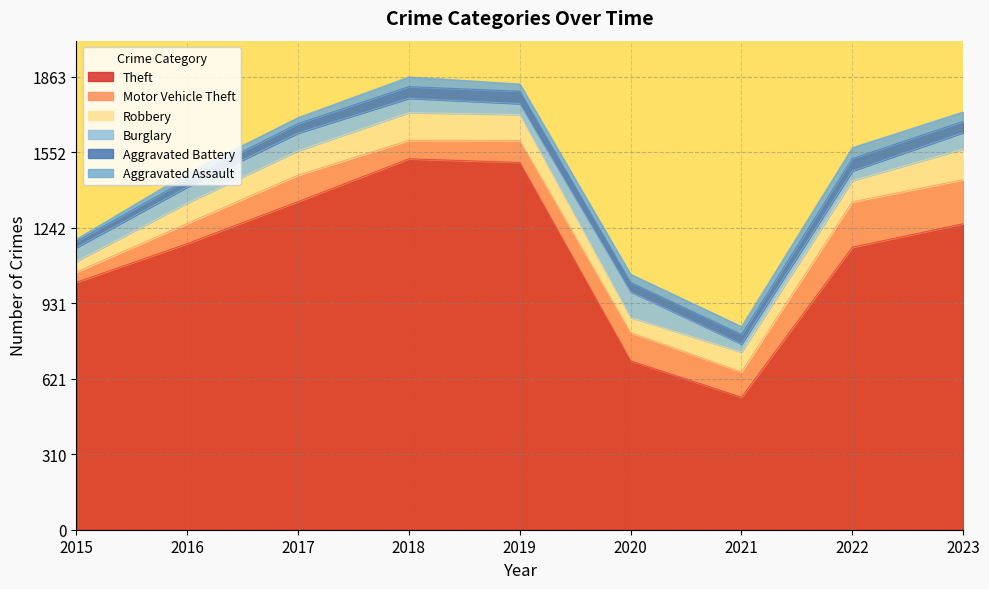

Which label corresponds to the smallest value in the chart?

2015